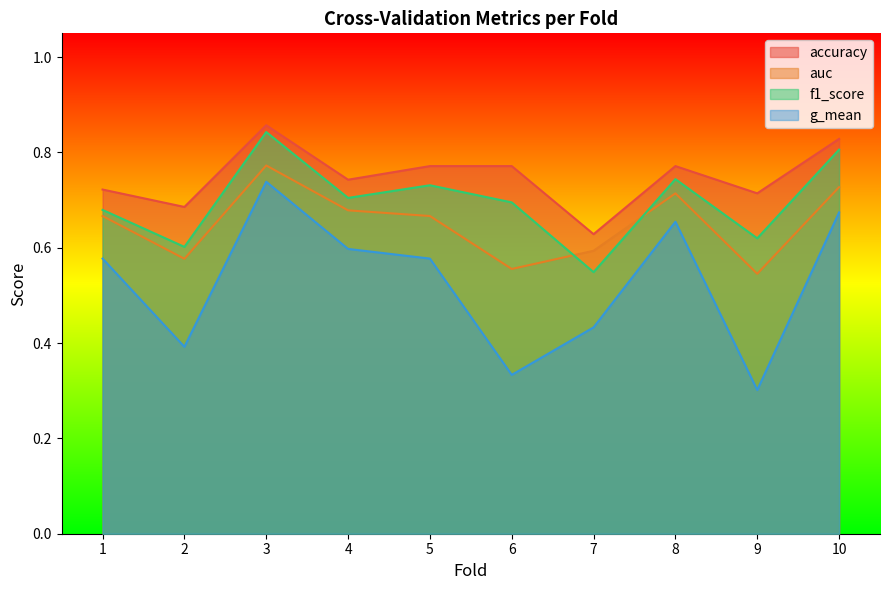

Reading right to left, what are all the values shown in this chart?

accuracy: 0.8	0.7	0.8	0.6	0.8	0.8	0.7	0.9	0.7	0.7
auc: 0.7	0.5	0.7	0.6	0.6	0.7	0.7	0.8	0.6	0.7
f1_score: 0.8	0.6	0.7	0.5	0.7	0.7	0.7	0.8	0.6	0.7
g_mean: 0.7	0.3	0.7	0.4	0.3	0.6	0.6	0.7	0.4	0.6